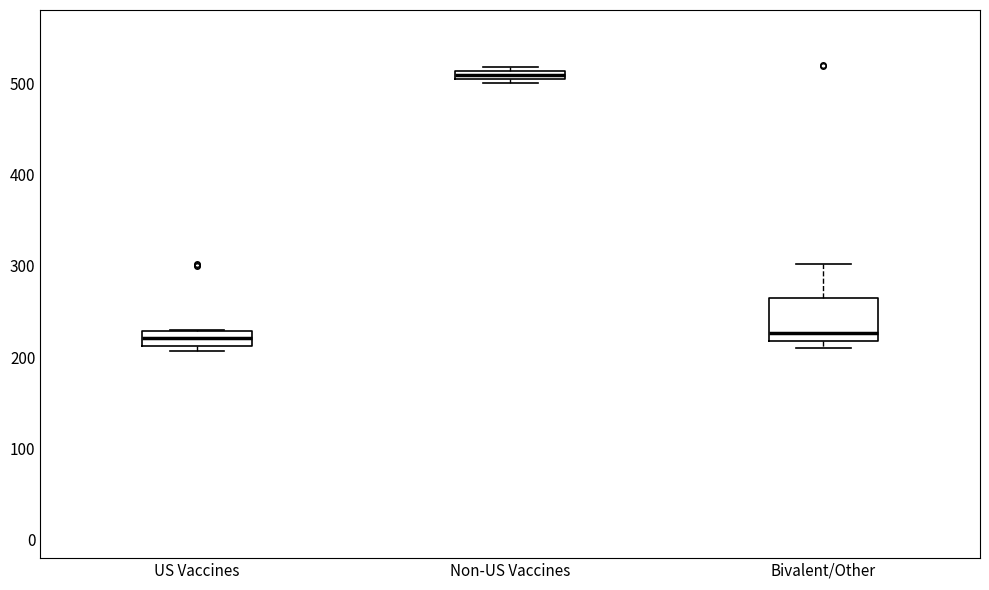

Which box is the tallest, from its lower edge to its upper edge?

Bivalent/Other